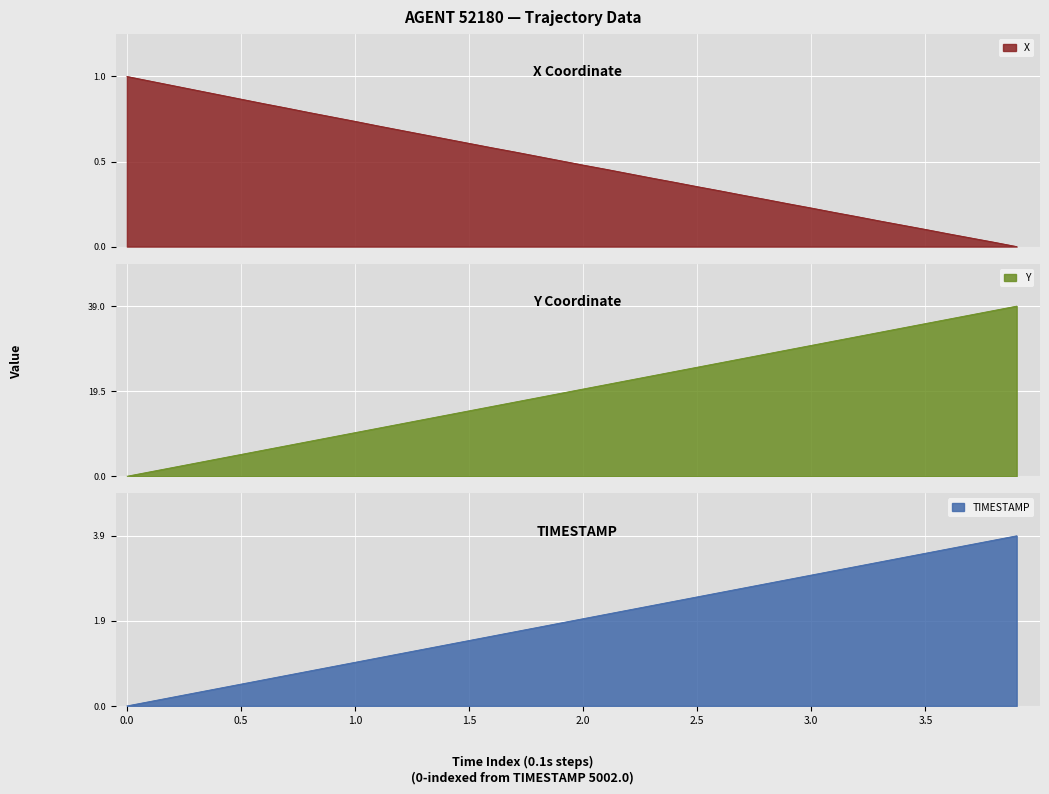

How many times do Y and X cross each other?

1